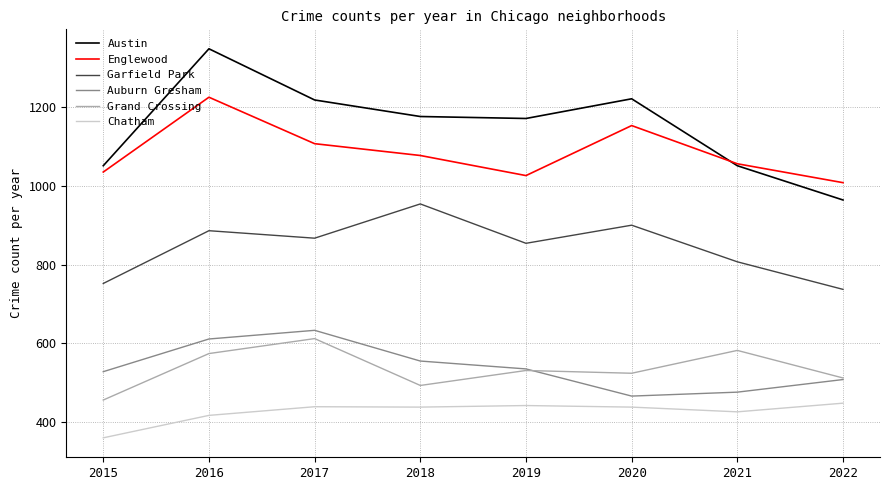

Which series has the largest range (max minus min)?

Austin